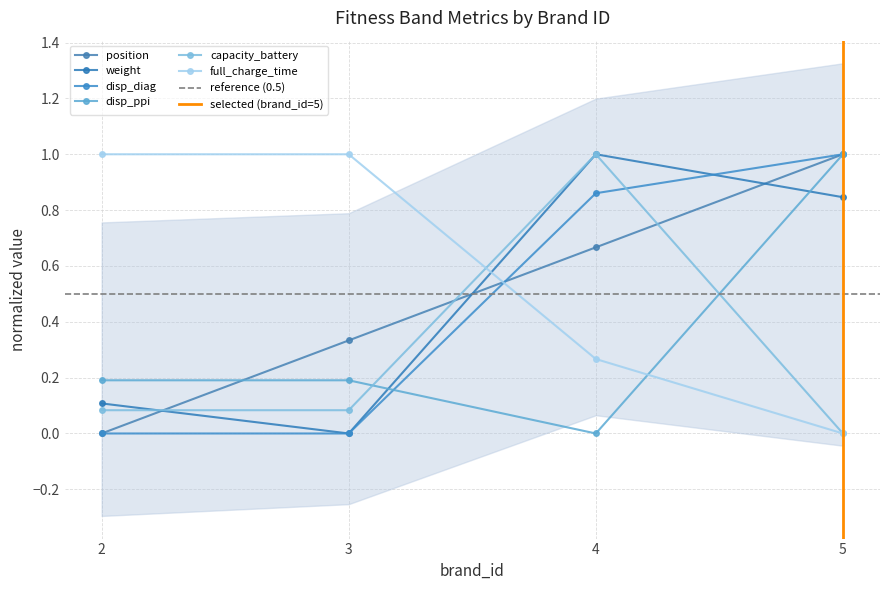

True or false: capacity_battery has a value of -0.6 at 5.

False